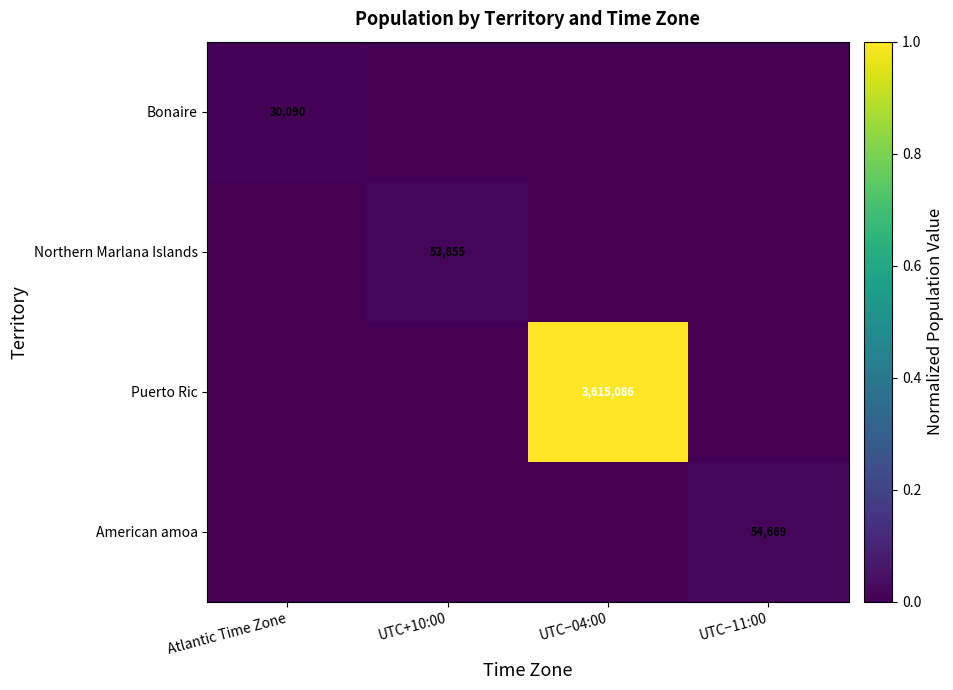

The value of Northern Marlana Islands at UTC+10:00 is 87377. True or false?

False